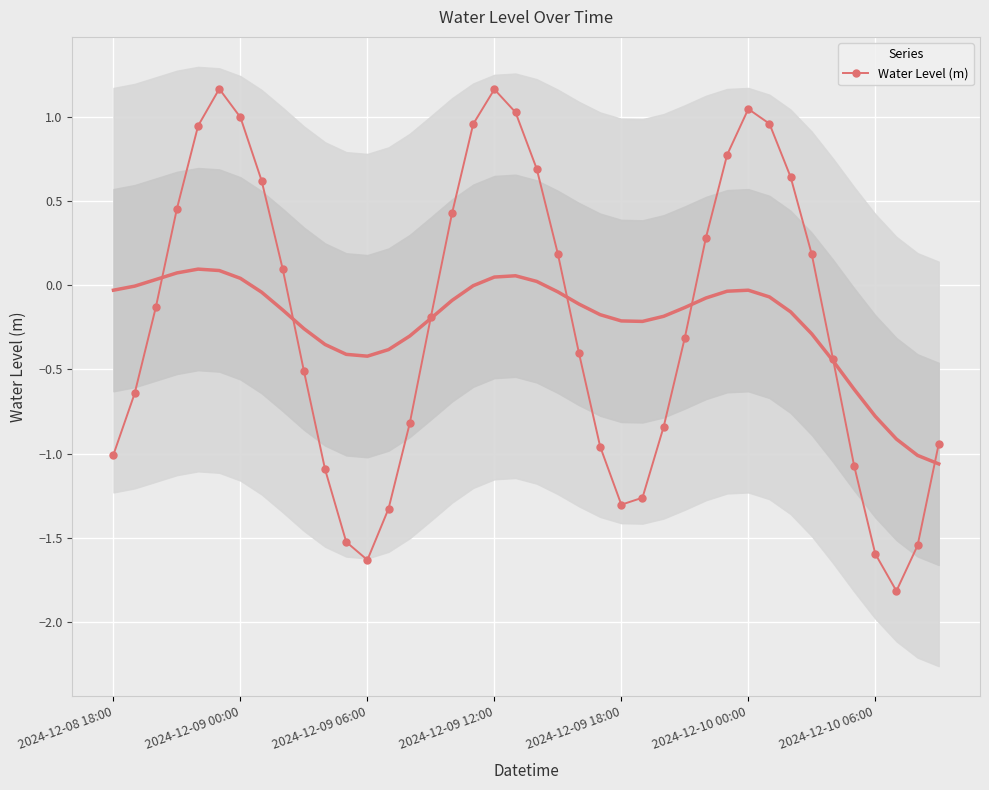

How many values are above zero?

18